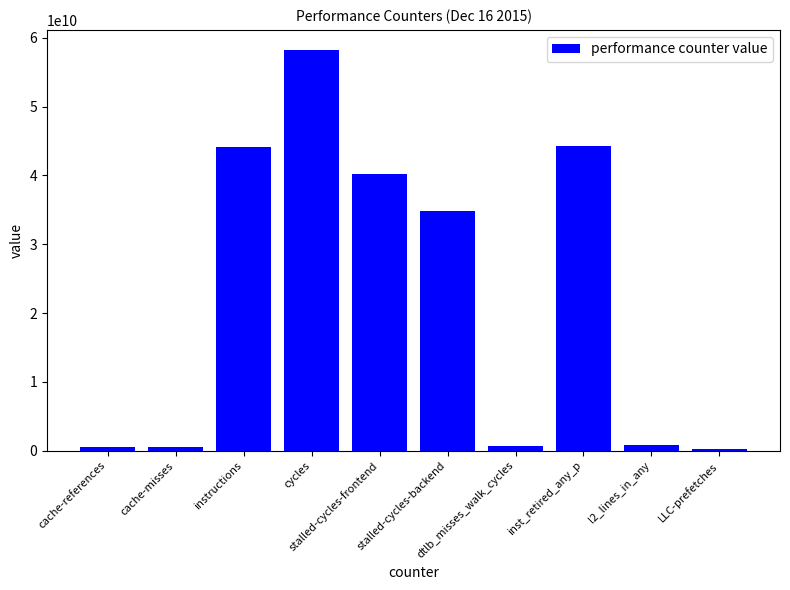

Count the number of data series in this chart.

1